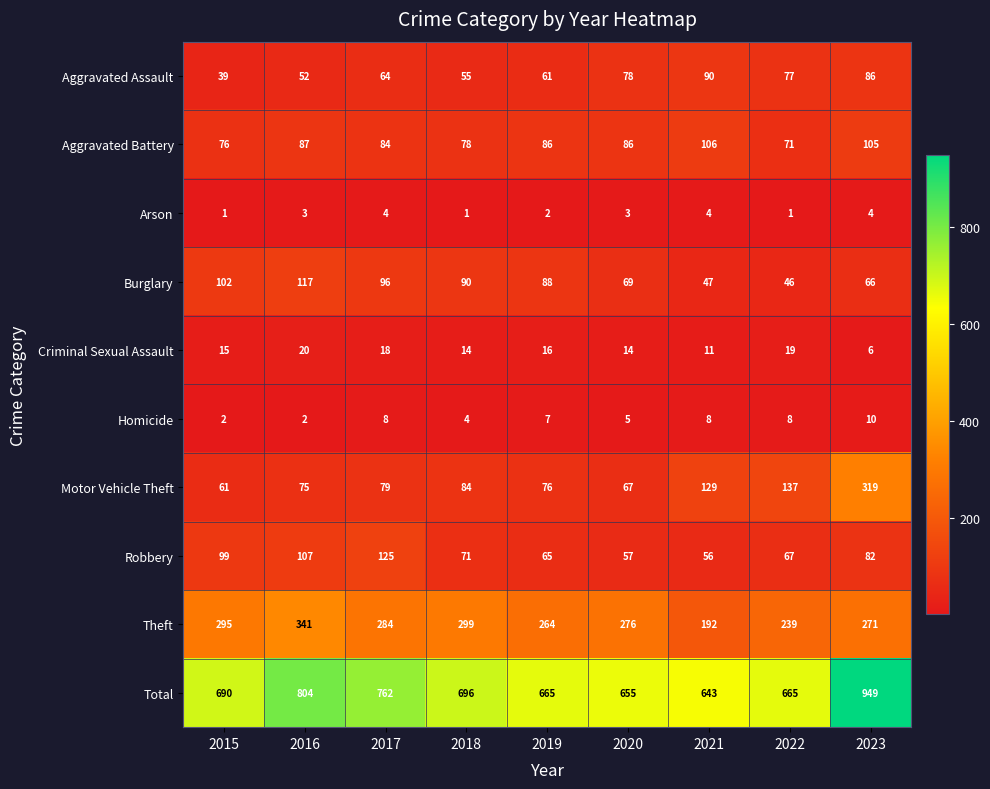

What is the difference between the maximum and minimum values in the Total series?

306